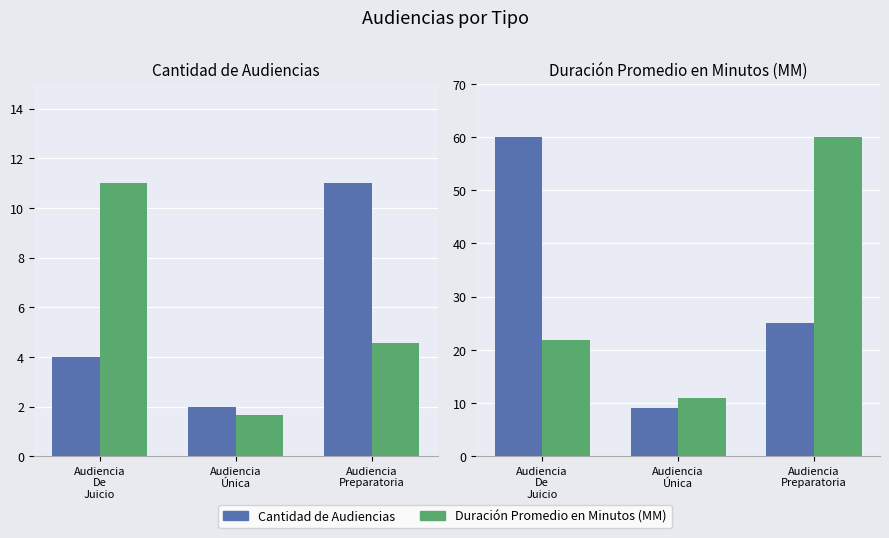

List the series in order of their peak value, lowest first.

Cantidad de Audiencias, Duración (norm.), Duración Promedio en Minutos (MM), Cantidad (norm.)